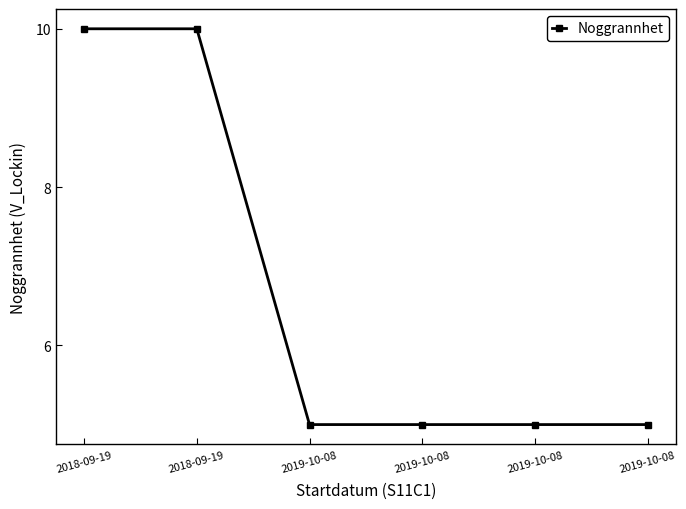

How many distinct data groups are displayed?

1